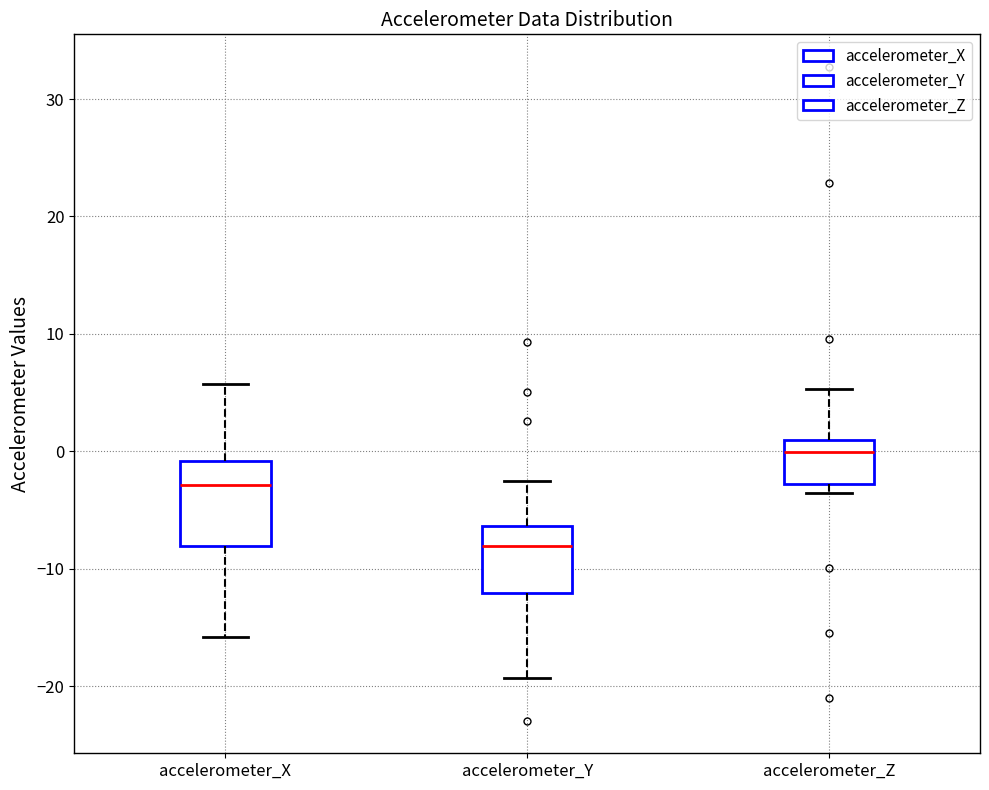

Which box's median line is the lowest?

accelerometer_Y